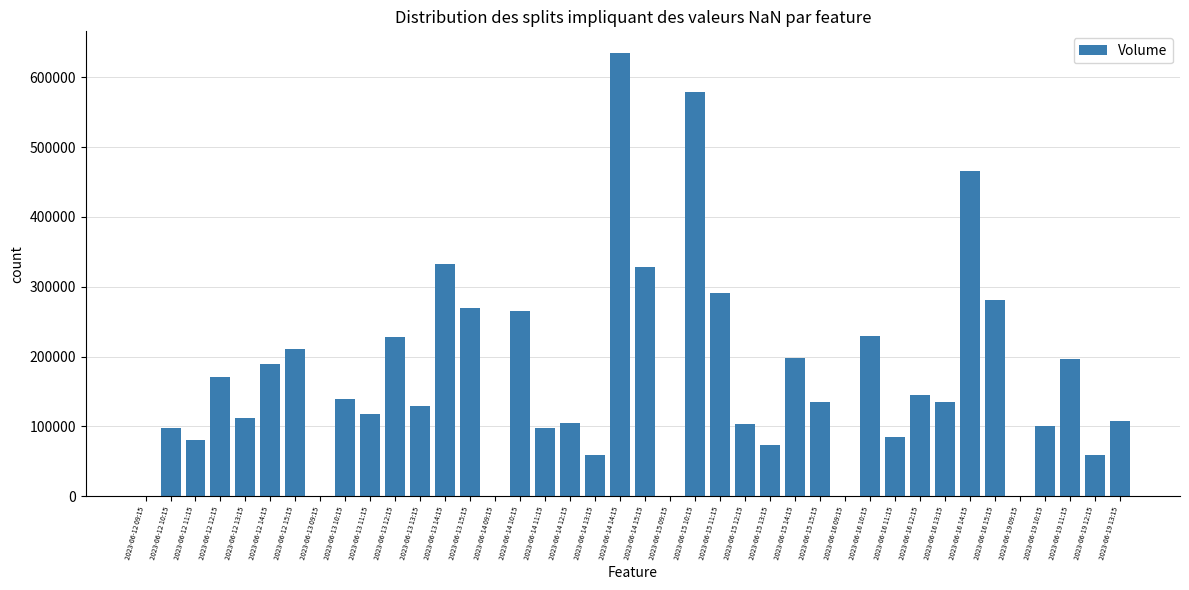

What is the sum of all values?

6747094